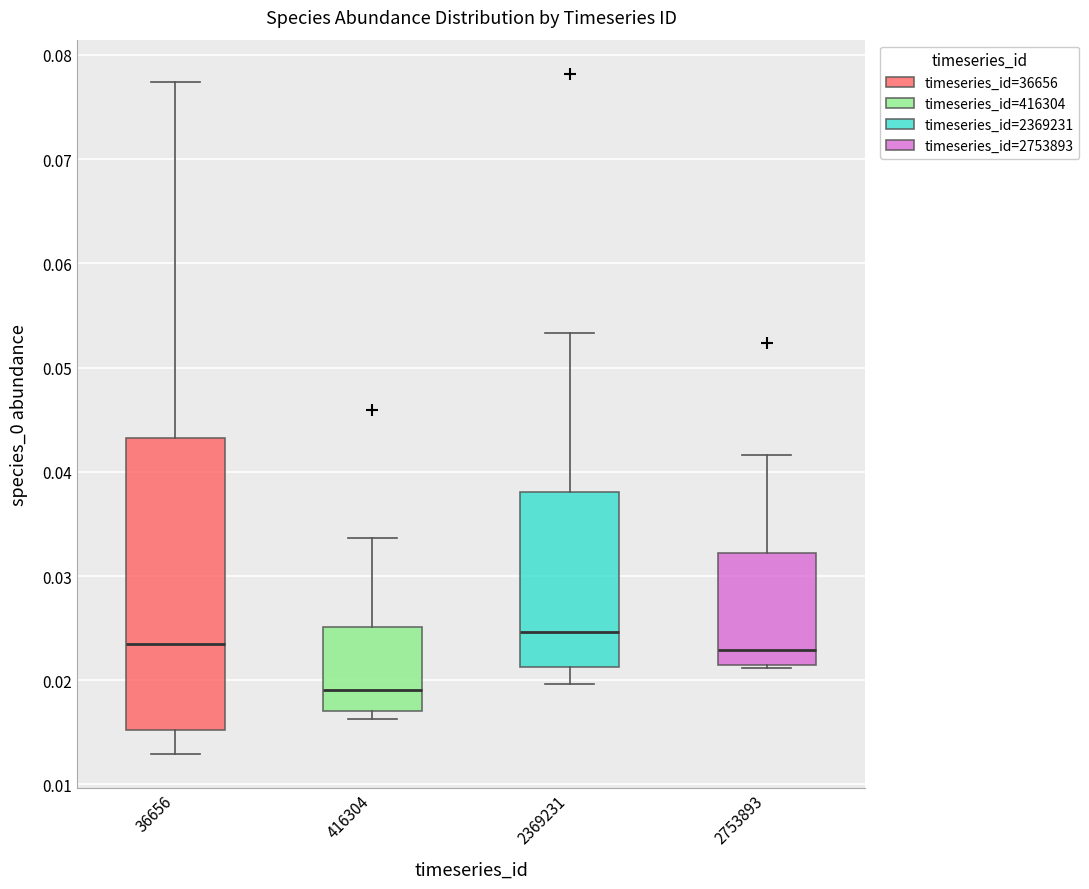

Reading left to right, transcribe this box plot: for each box, give where its median line is, the range the box spans, and where its two whiskers end, as read against the y-axis. The values are not printed on the chart, so give them approximately, as read against the axis.

36656: median 0.023, box 0.015 to 0.043, whiskers 0.013 to 0.077
416304: median 0.019, box 0.017 to 0.025, whiskers 0.016 to 0.034
2369231: median 0.025, box 0.021 to 0.038, whiskers 0.020 to 0.053
2753893: median 0.023, box 0.021 to 0.032, whiskers 0.021 to 0.042